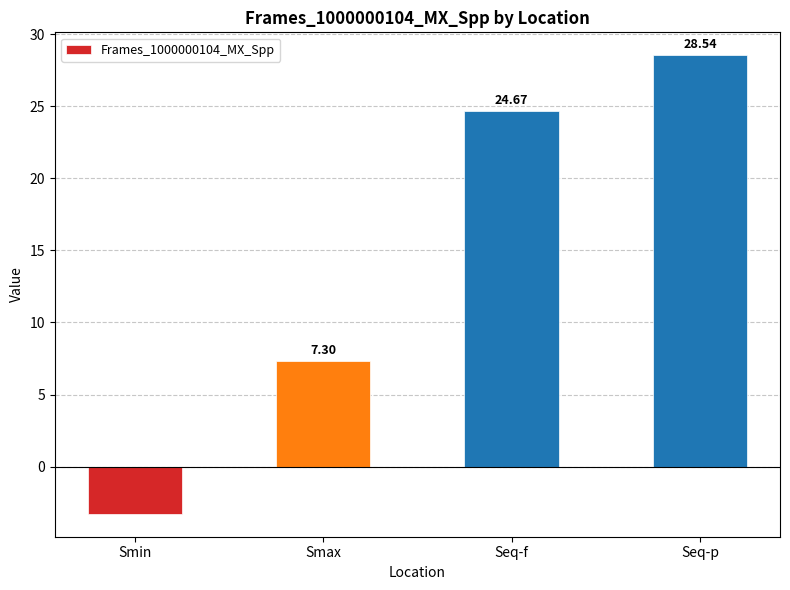

The value at Smax is 7.3. True or false?

True